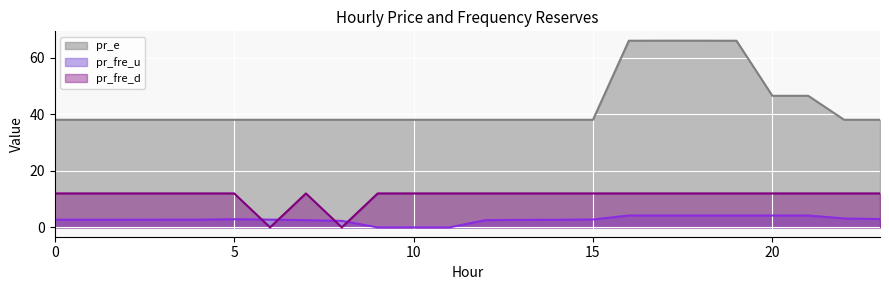

What is the total value across all series at 18?

82.2